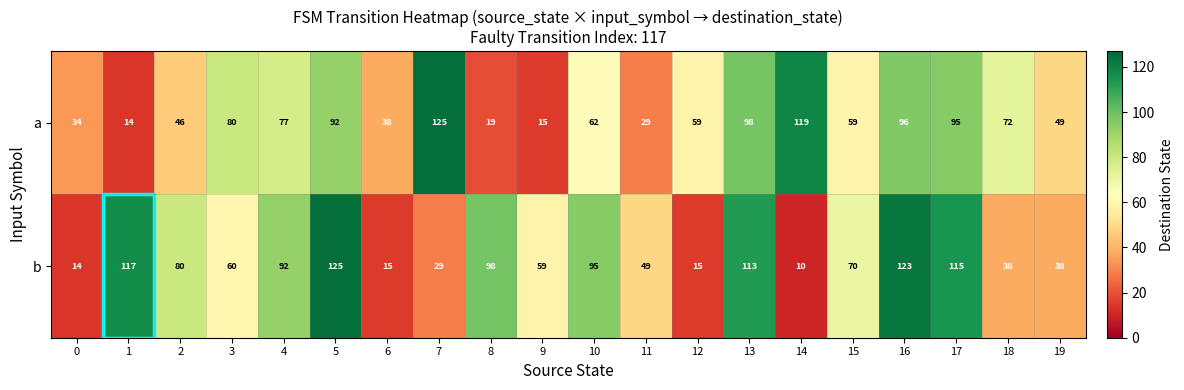

What is the sum of all b values?

1355